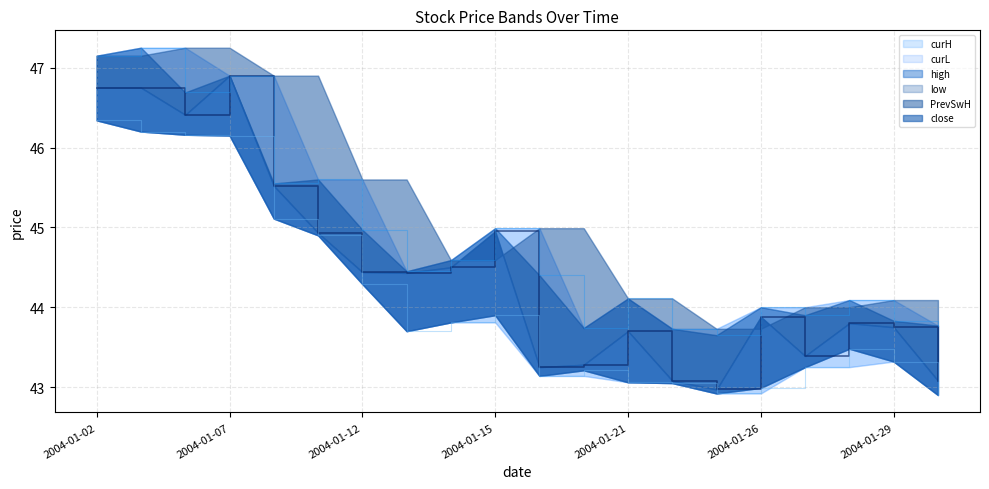

List the labels in order of low value, smallest first.

2004-01-30, 2004-01-23, 2004-01-26, 2004-01-22, 2004-01-21, 2004-01-16, 2004-01-20, 2004-01-27, 2004-01-29, 2004-01-28, 2004-01-13, 2004-01-14, 2004-01-15, 2004-01-12, 2004-01-09, 2004-01-08, 2004-01-07, 2004-01-06, 2004-01-05, 2004-01-02